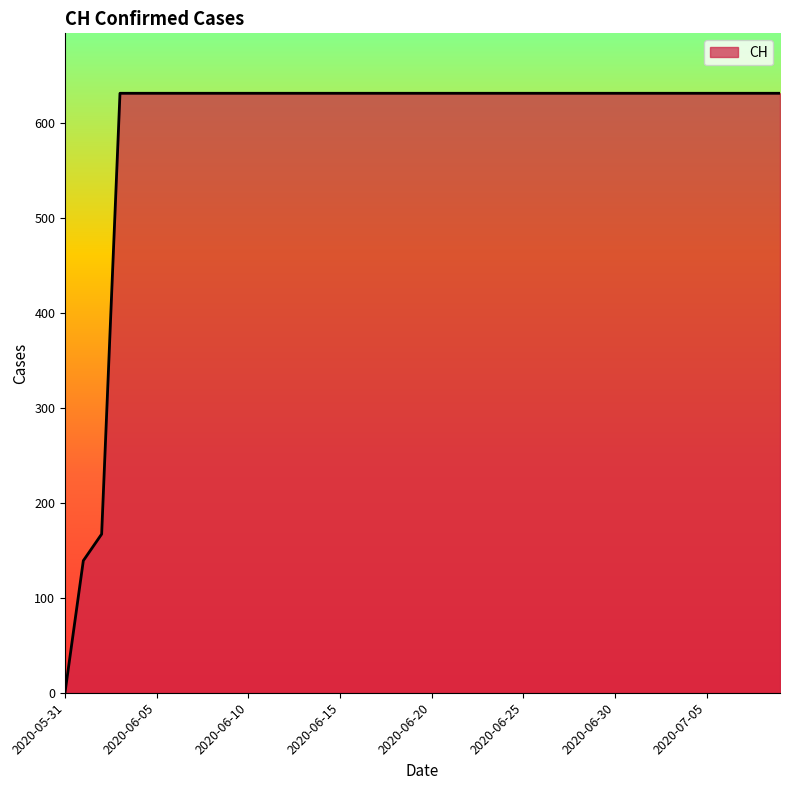

What is the difference between the maximum and minimum values?

631